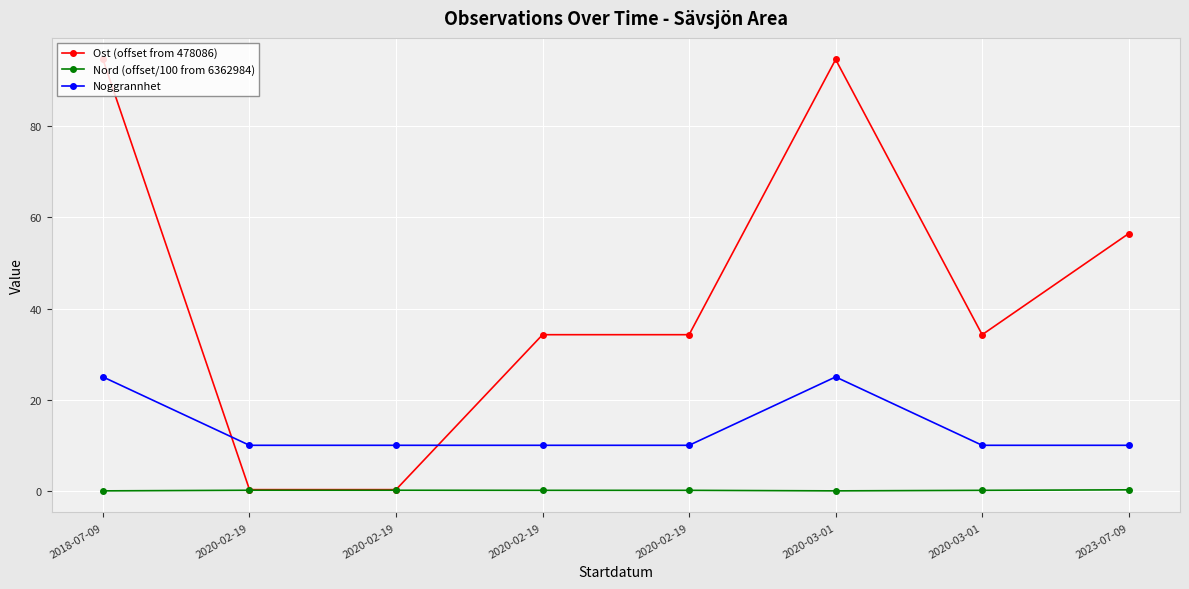

Is it true that Noggrannhet equals 4.1 at 2020-02-19?

False